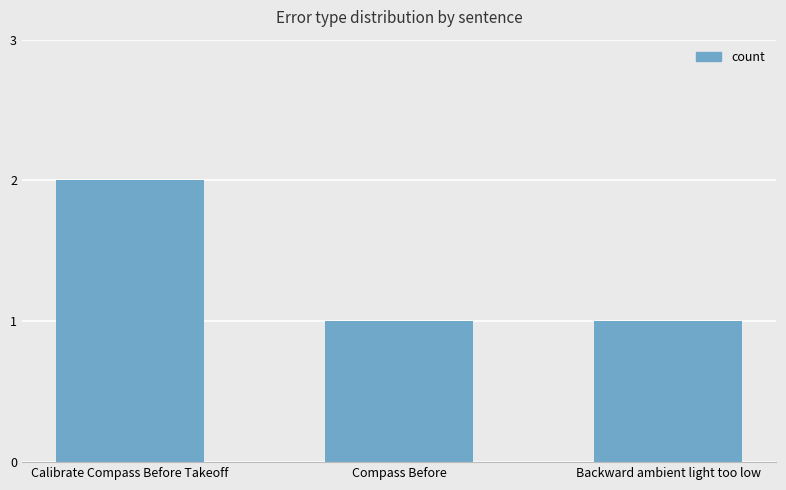

What is the change in value from Calibrate Compass Before Takeoff to Compass Before?

-1